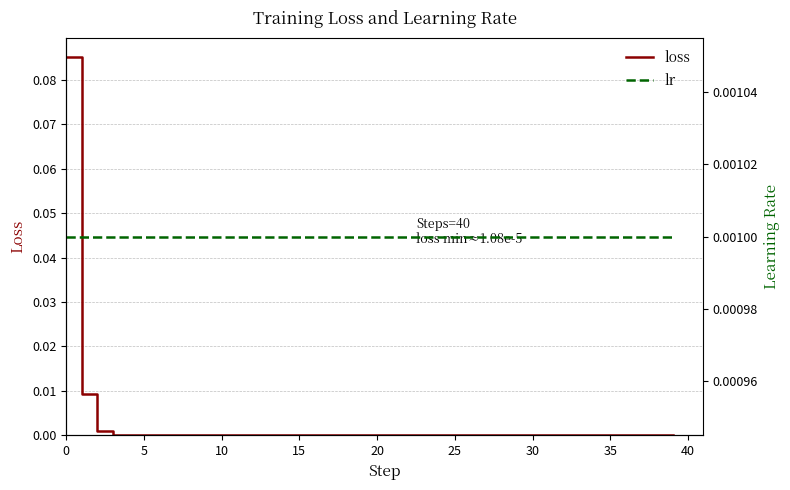

What is the label of the 8th point from the right?

32